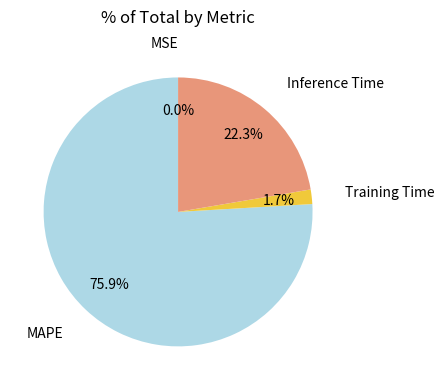

To the nearest percent, what portion does MAPE represent?

76%